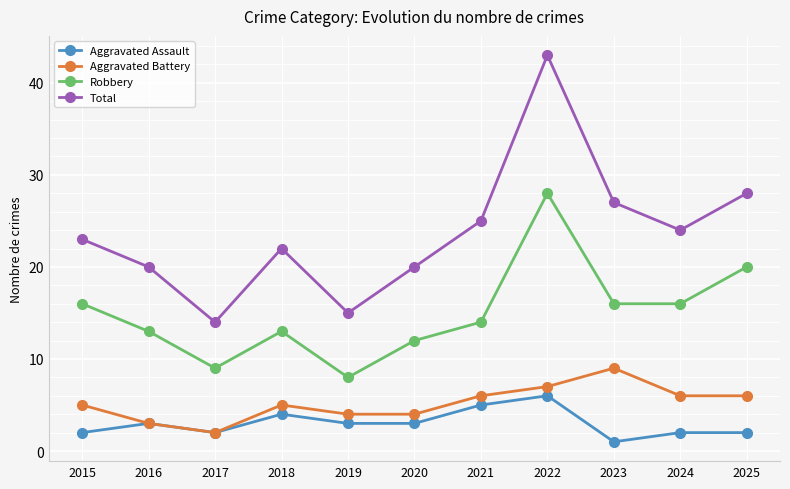

What is the maximum value shown in the chart?

43